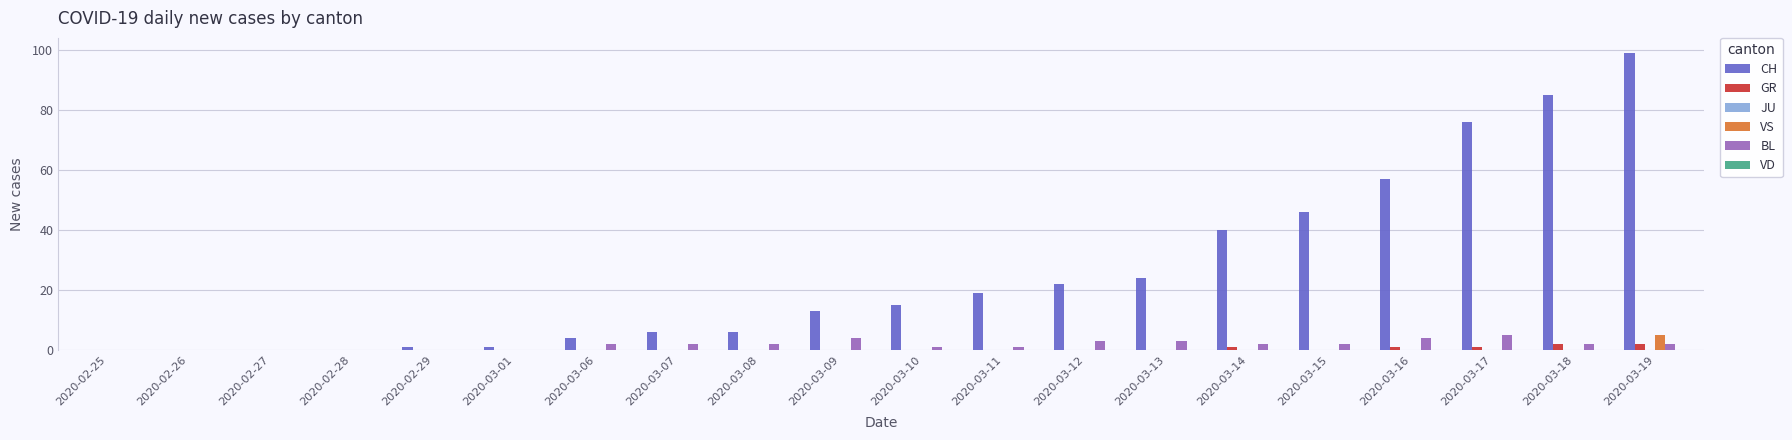

Is it true that CH equals 4 at 2020-03-06?

True